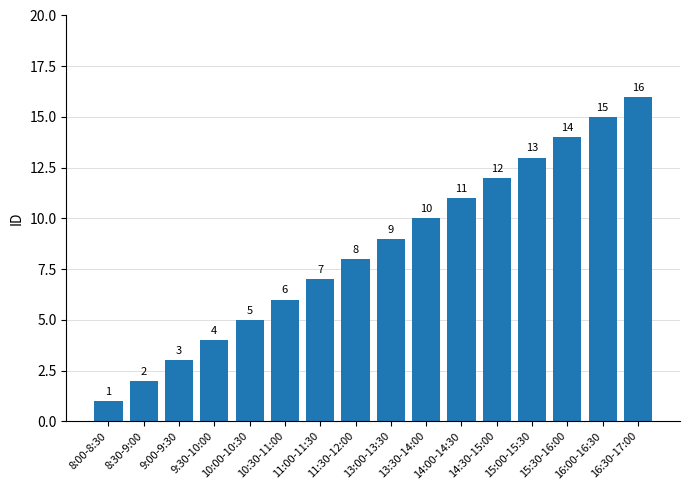

What is the label of the 3rd bar from the left?

9:00-9:30